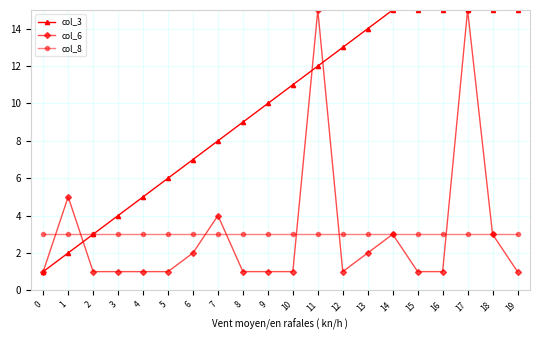

Rank the series at 1 from highest to lowest value.

col_6, col_8, col_3